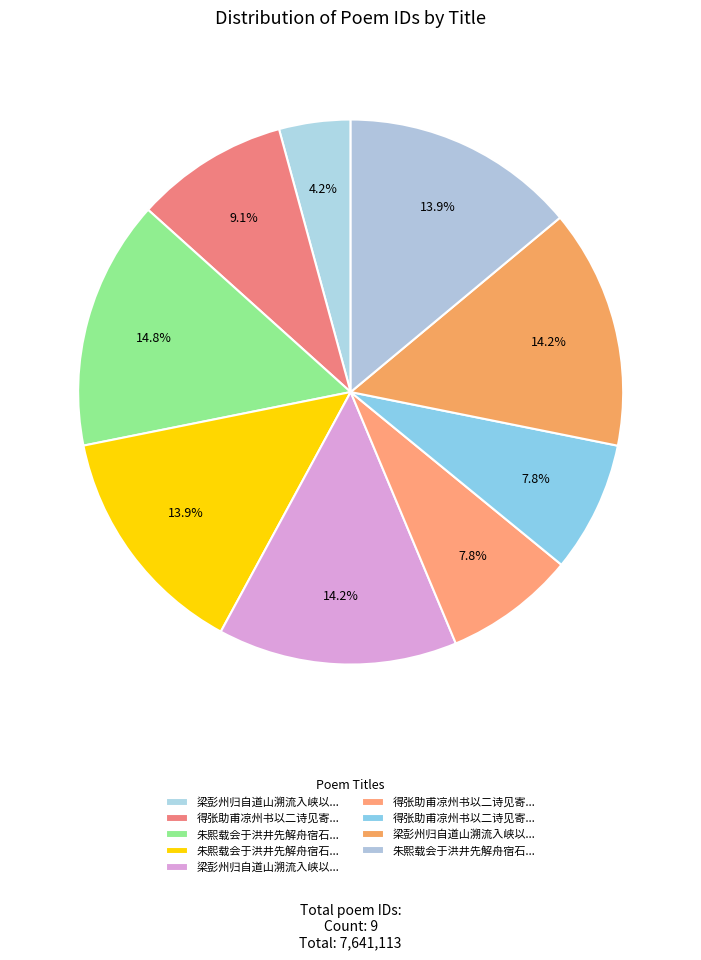

Count the number of slices in the pie.

9